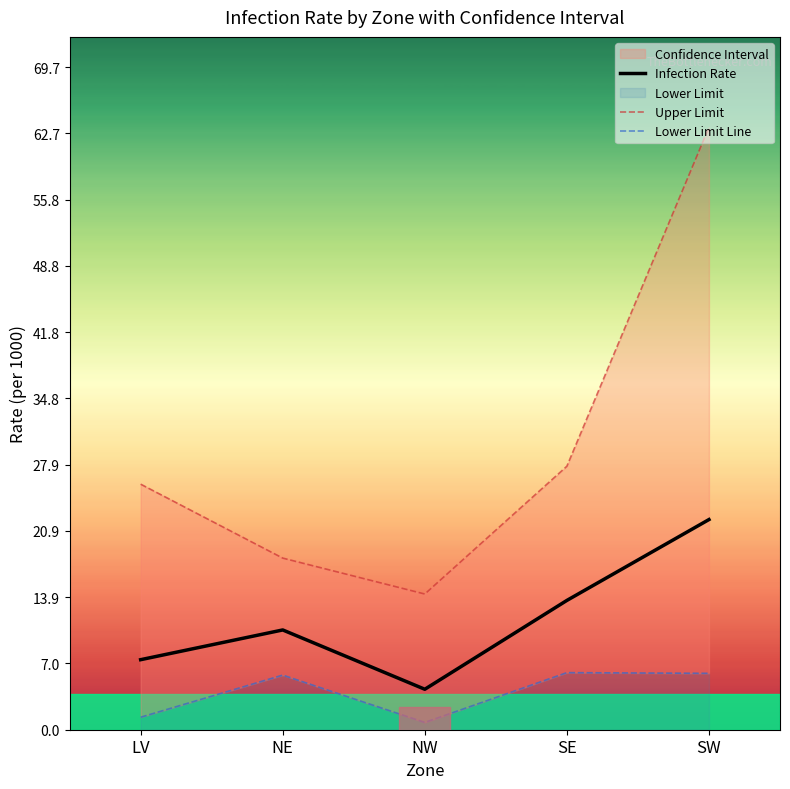

The Infection Rate series shows 13.6 at SE. True or false?

True